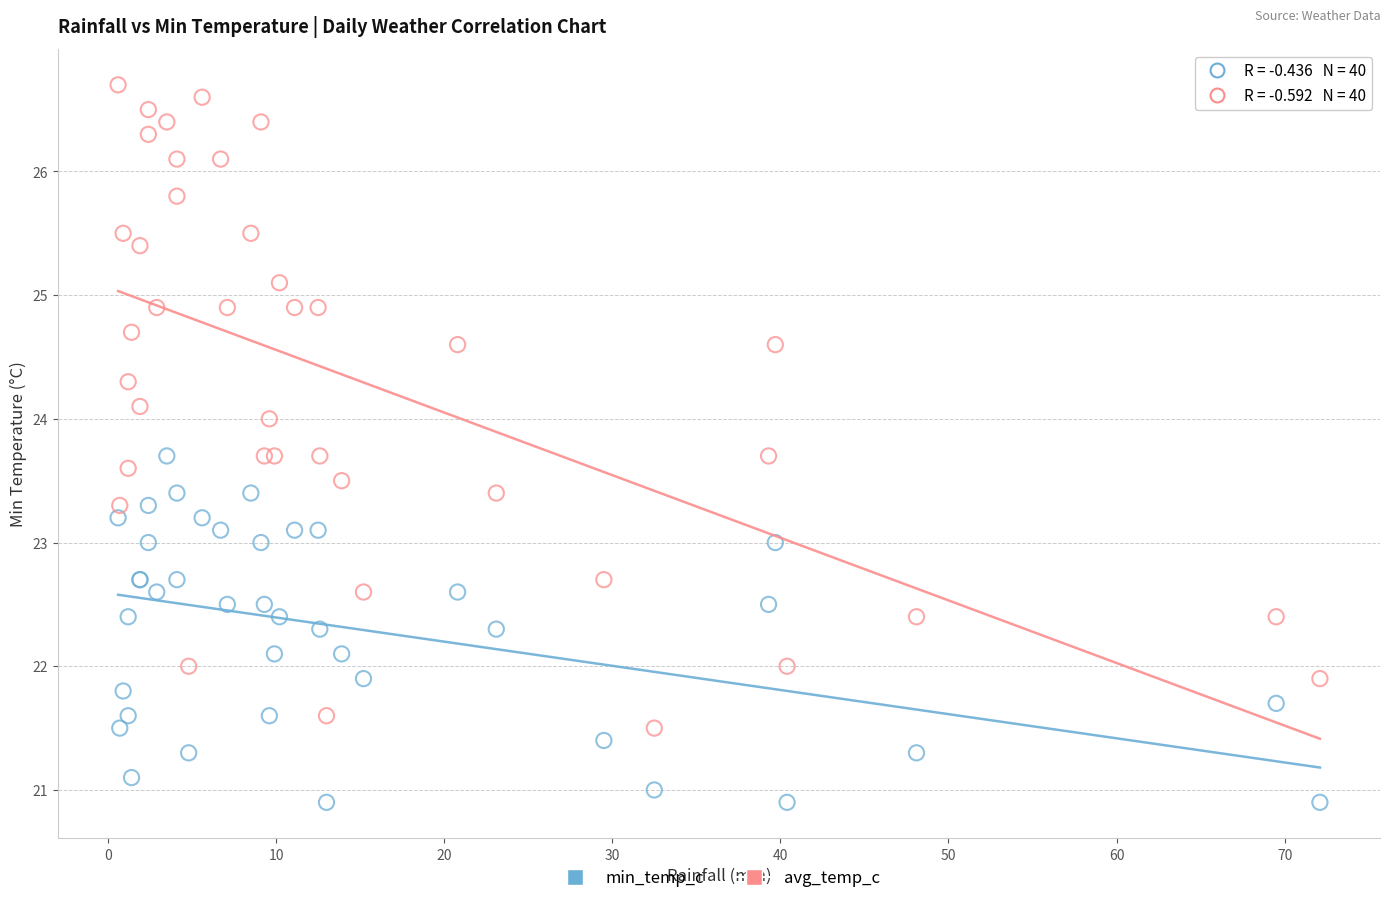

What is the X range (max minus min) for the scatter plot?

71.5